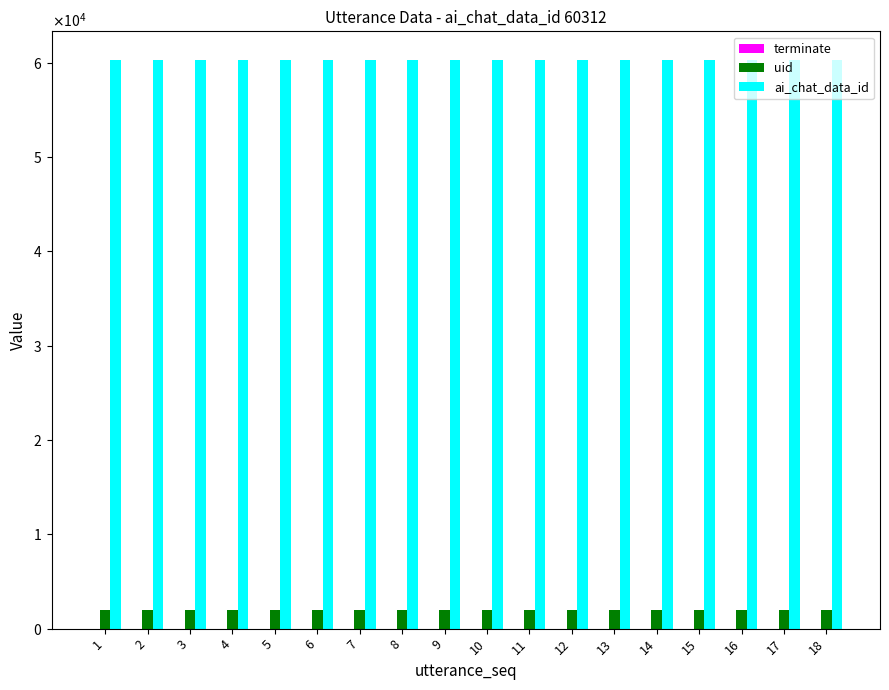

Are the bars horizontal?

No